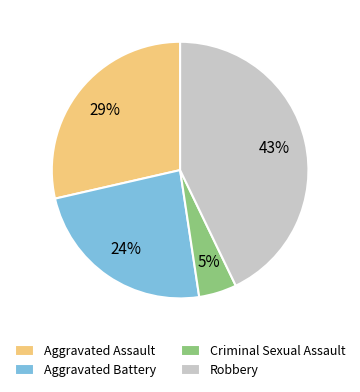

Combined, do Robbery and Criminal Sexual Assault account for over 50%?

No